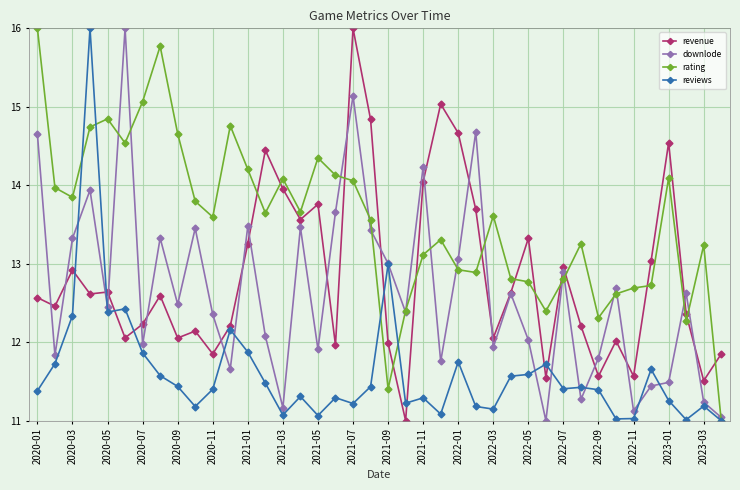

What is the smallest value displayed?

11.0